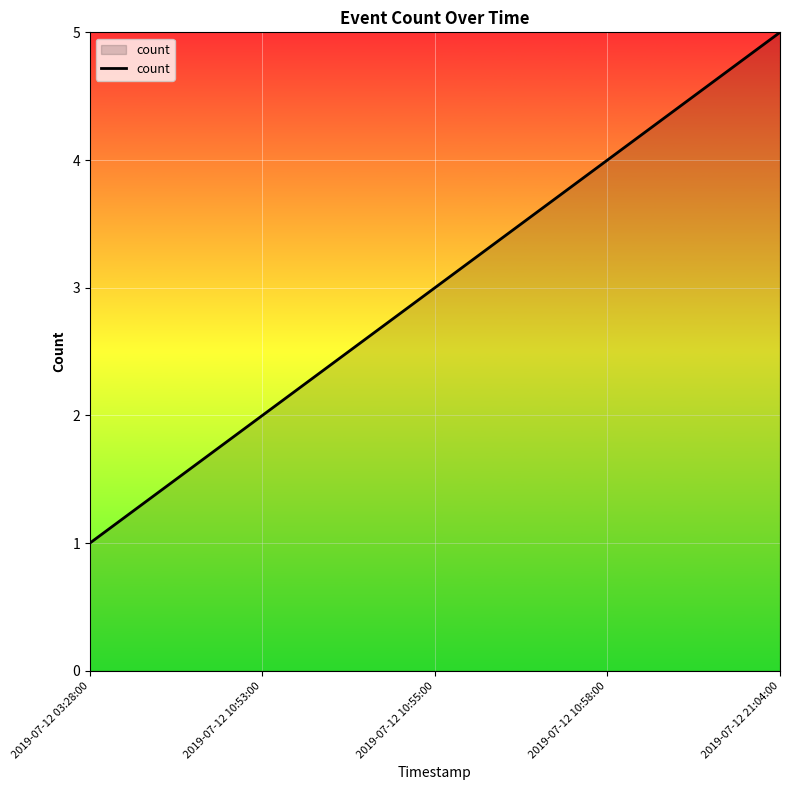

Approximately how many times larger is the value at 2019-07-12 10:58:00 compared to 2019-07-12 10:53:00?

2.0